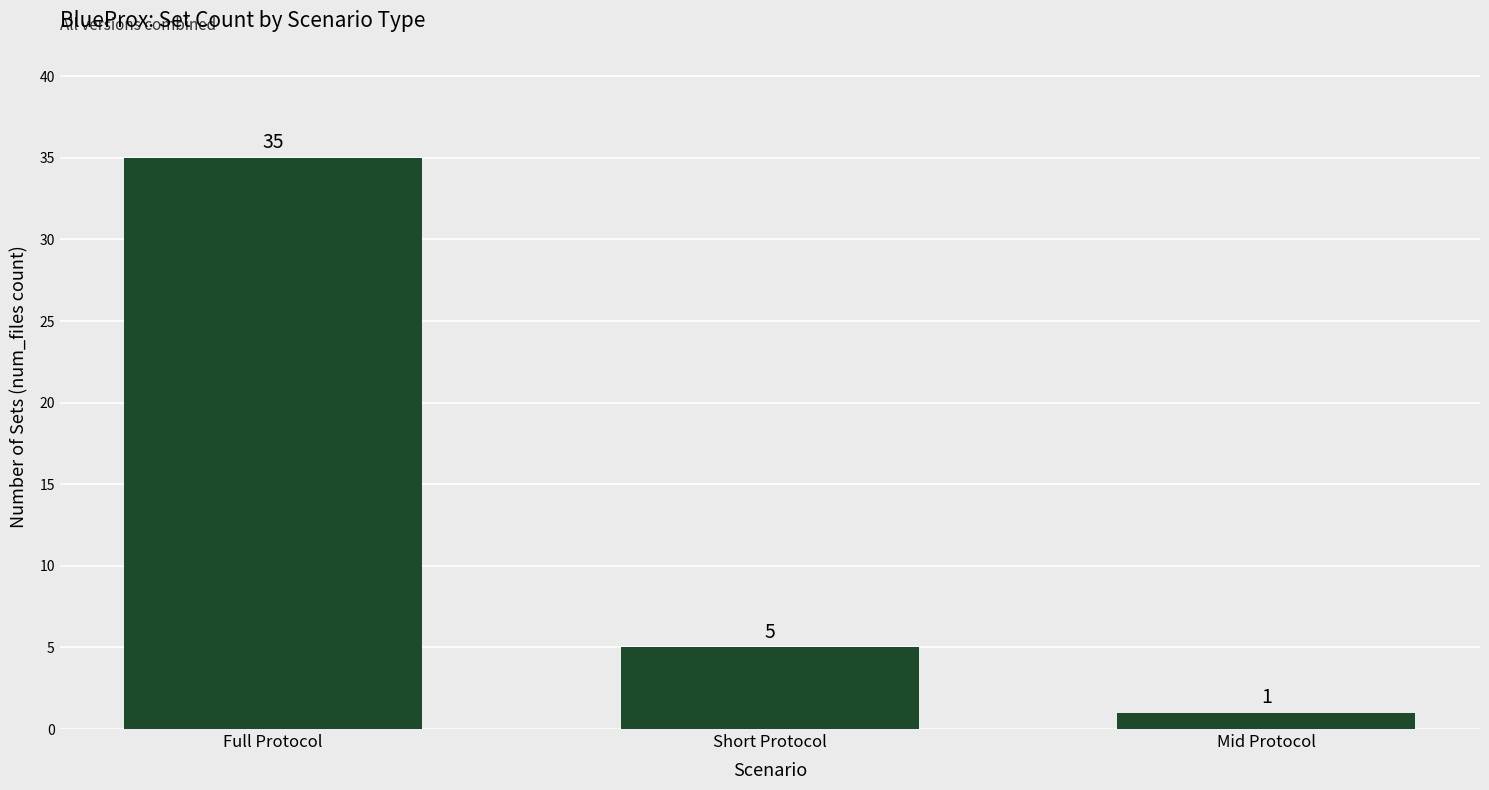

What is the value of the 3rd bar from the left?

1